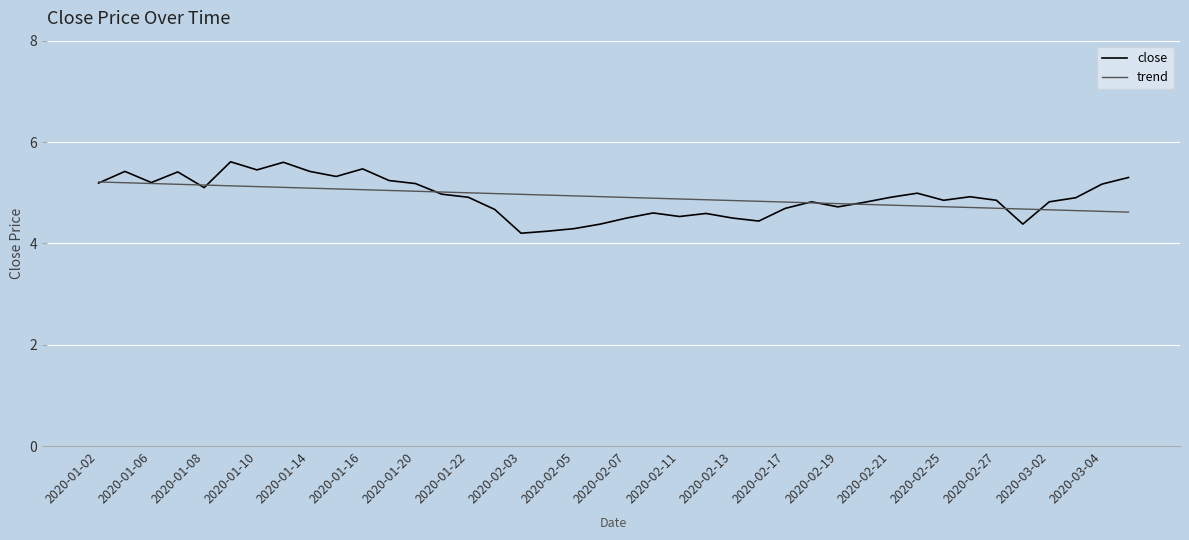

What is the smallest value displayed?

4.2